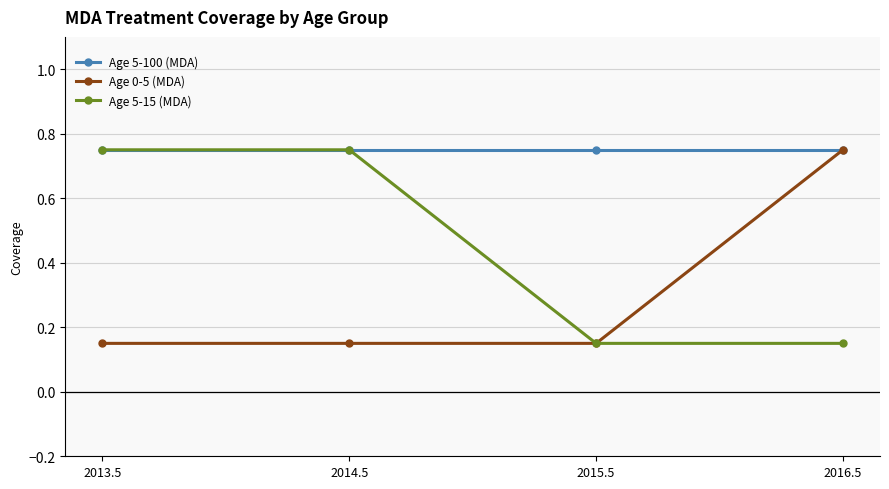

The Age 5-100 (MDA) series shows 0.2 at 2014.5. True or false?

False